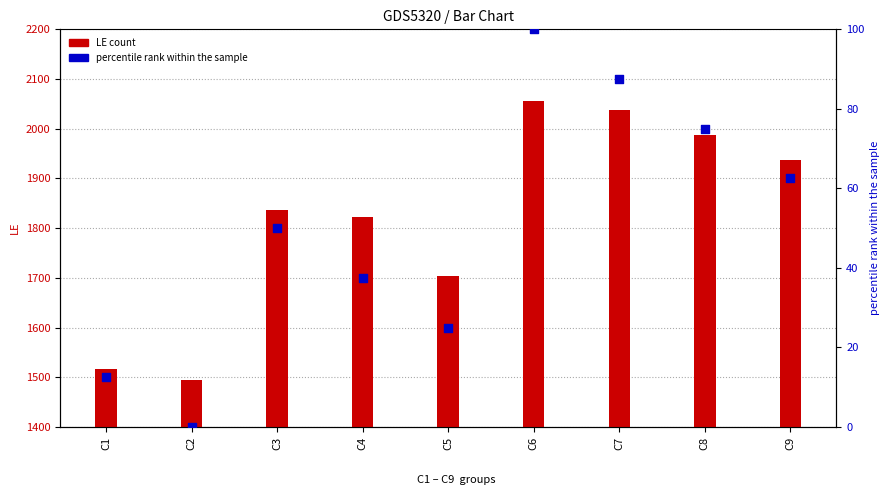

Which series has the largest total across all categories?

LE count